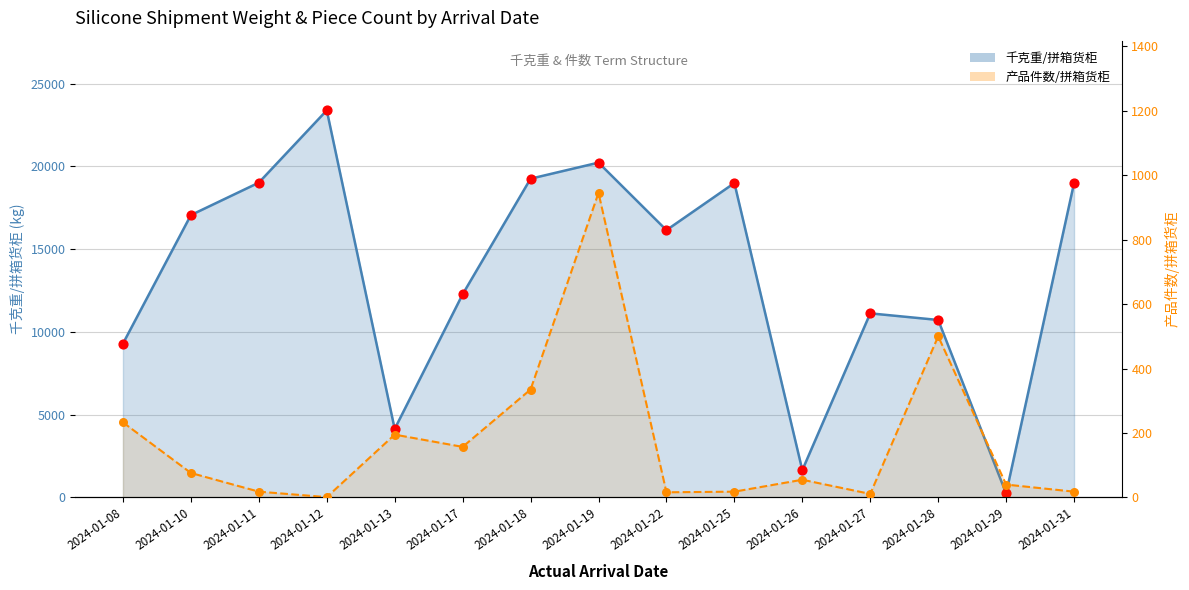

At which category is the sum across all series the highest?

2024-01-12